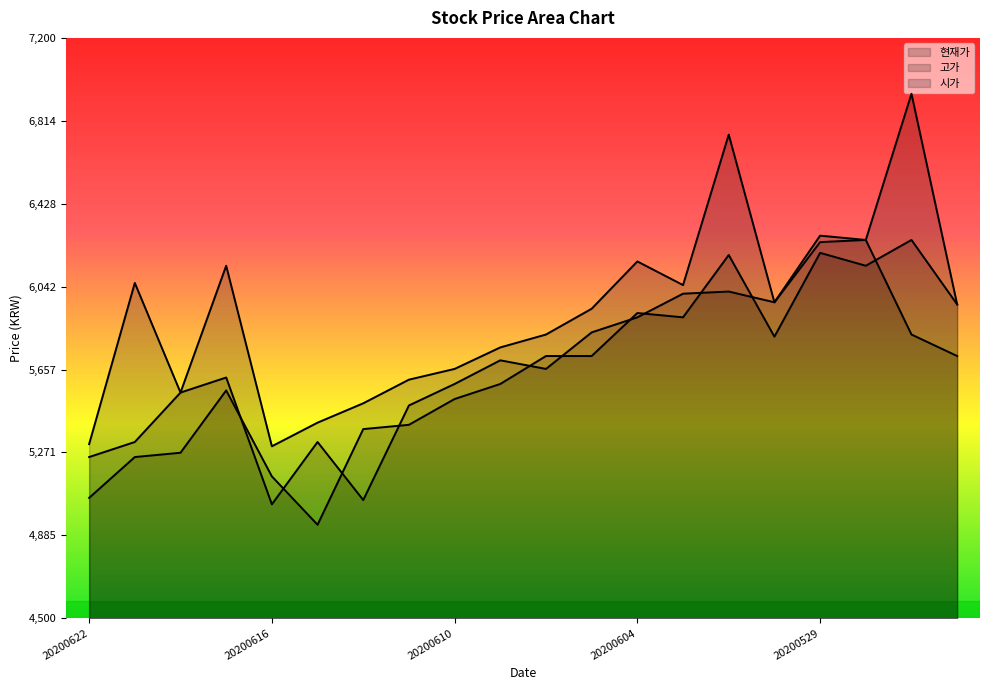

At how many categories does at least one series exceed 5676?

13